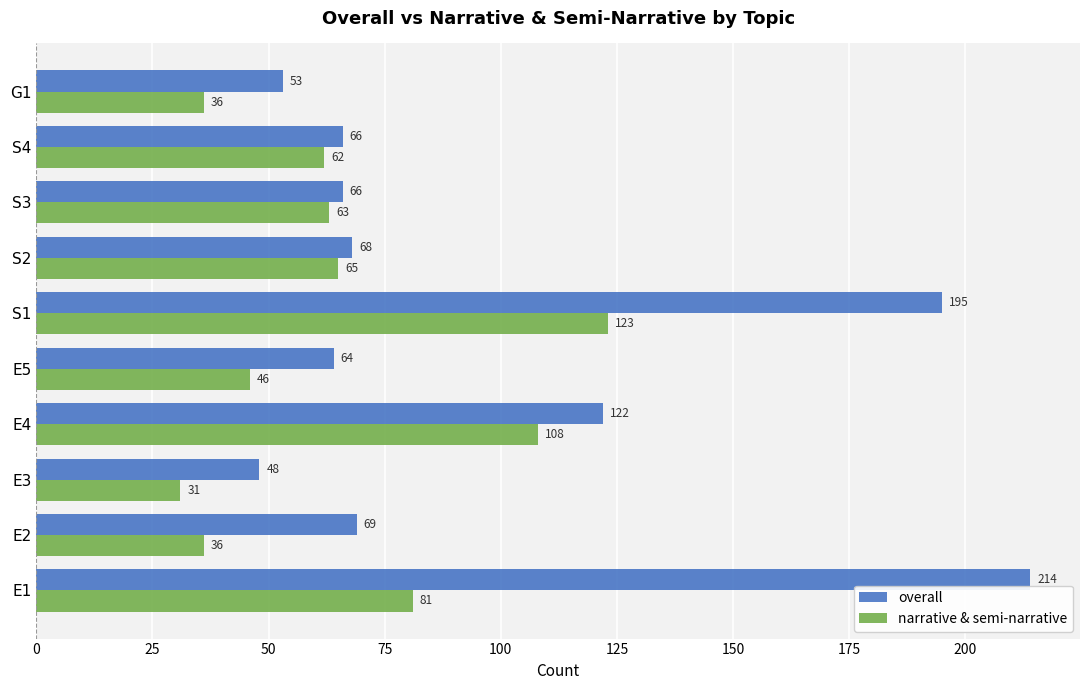

List the series in order of their overall mean, lowest first.

narrative & semi-narrative, overall